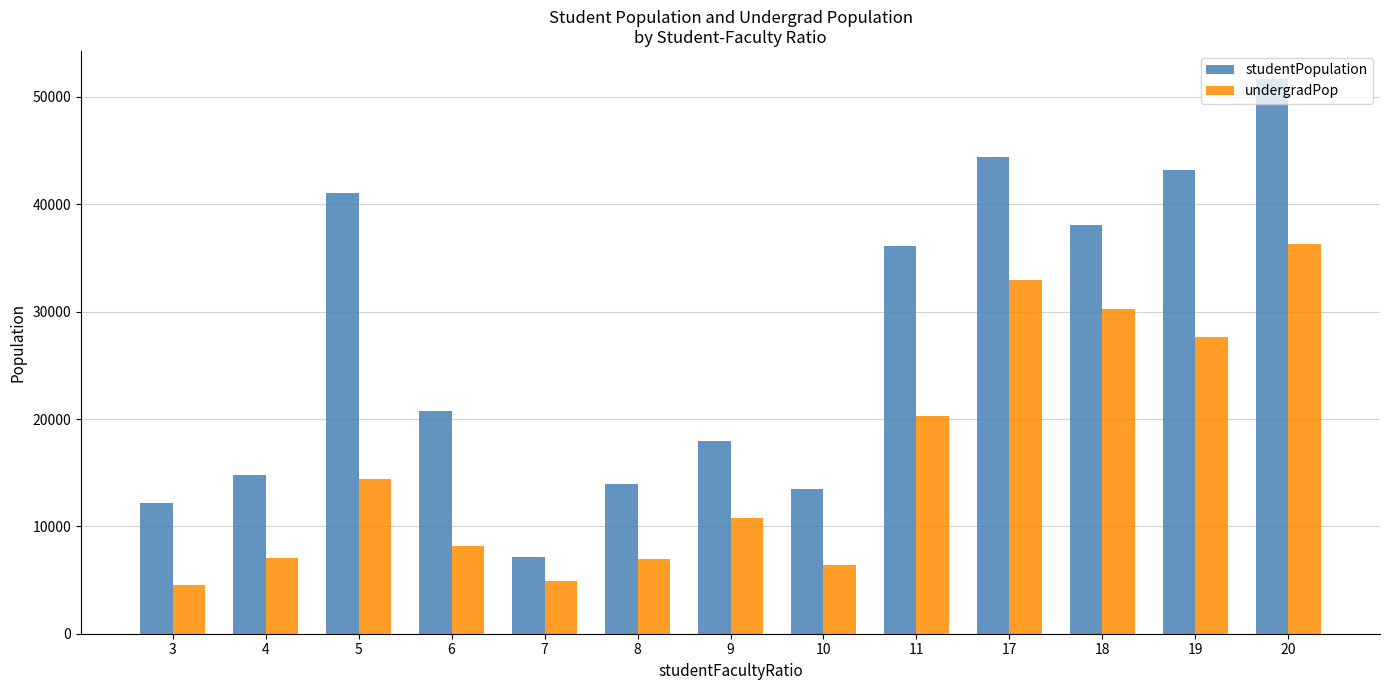

The value of studentPopulation at 7 is 7171.0. True or false?

True